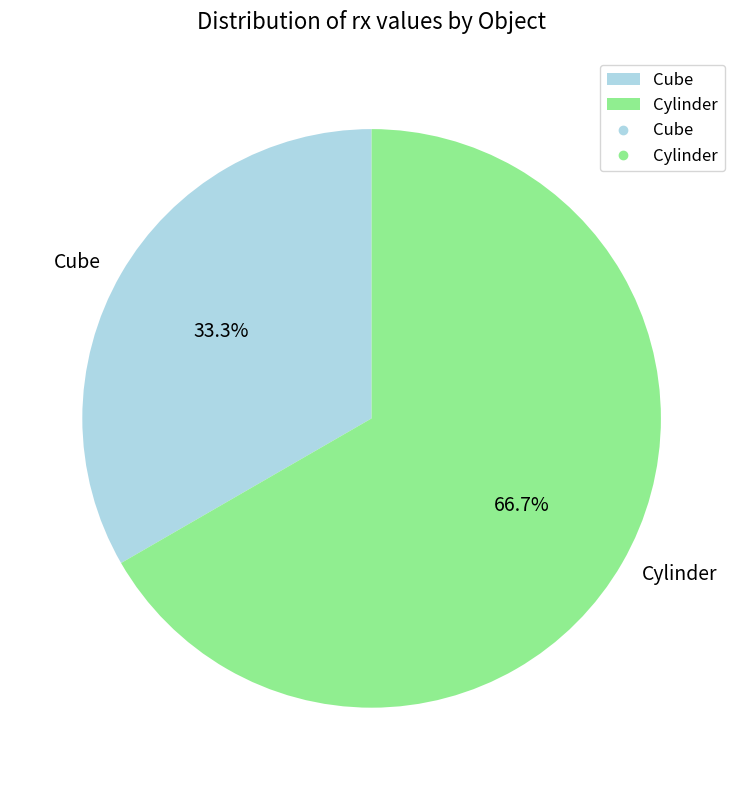

How many slices are in this pie chart?

2